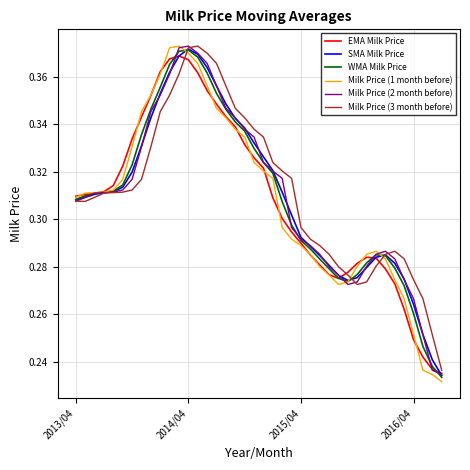

Which series has the largest range (max minus min)?

Milk Price (1 month before)